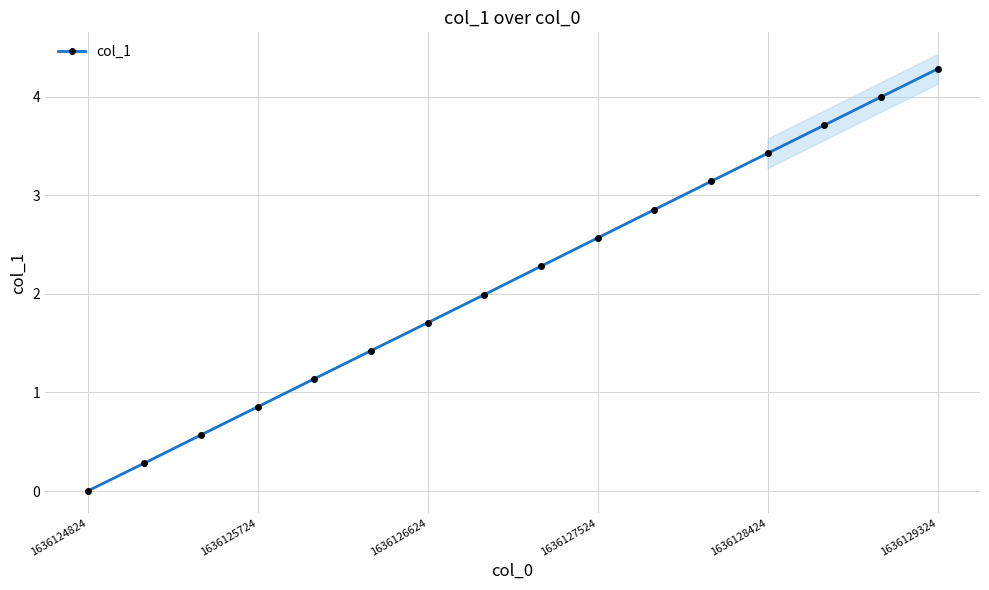

Reading left to right, list all the values displayed in this chart.

0.0	0.3	0.6	0.9	1.1	1.4	1.7	2.0	2.3	2.6	2.9	3.1	3.4	3.7	4.0	4.3